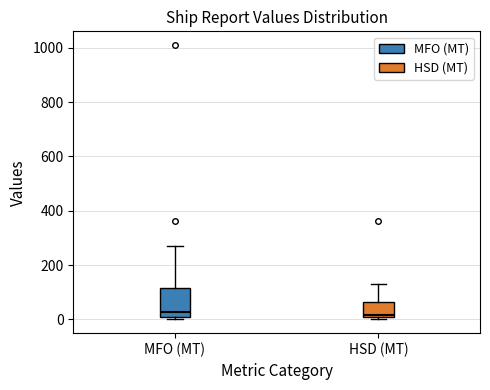

Which box is the tallest, from its lower edge to its upper edge?

MFO (MT)